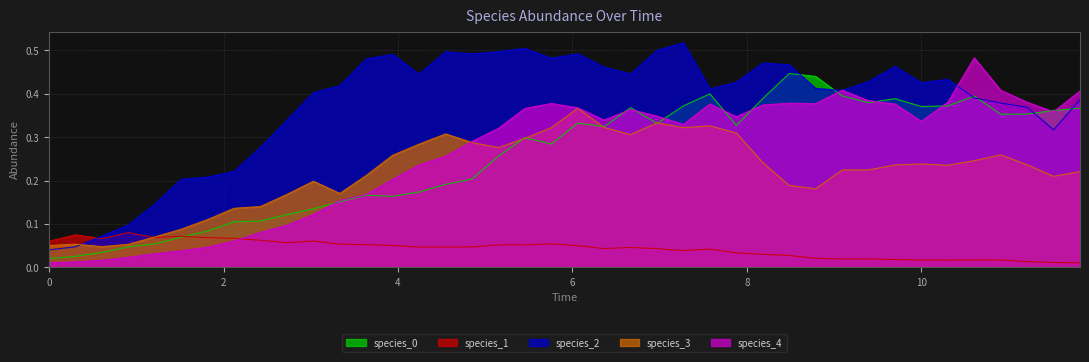

Which series has the largest total across all categories?

species_2